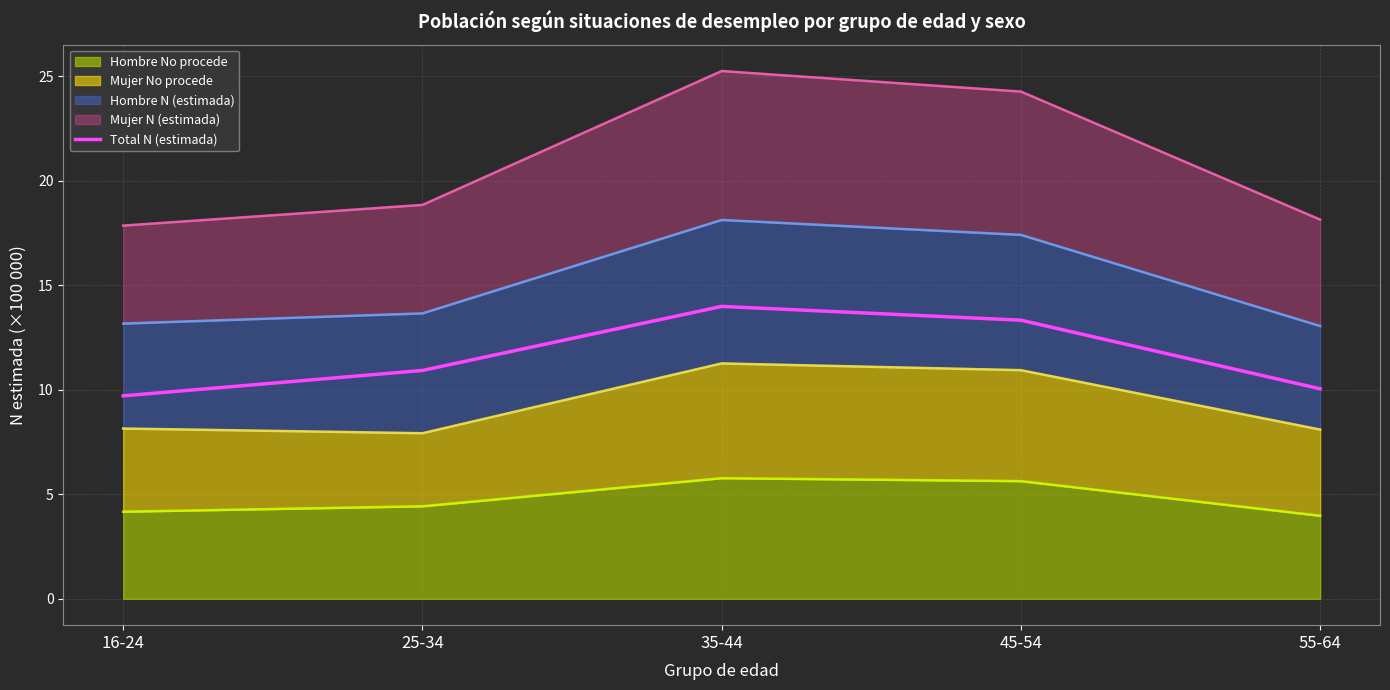

What is the sum of all values?

58.0